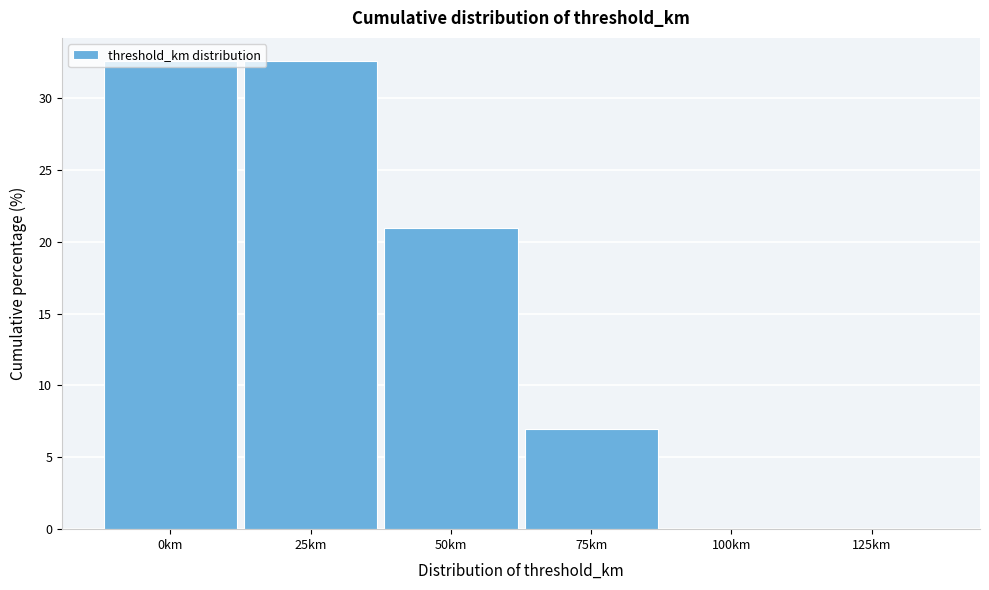

Where does the data first go above 20?

0km